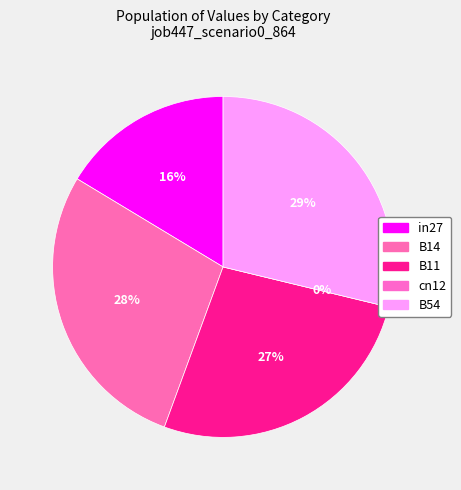

Which slice is the smallest?

cn12